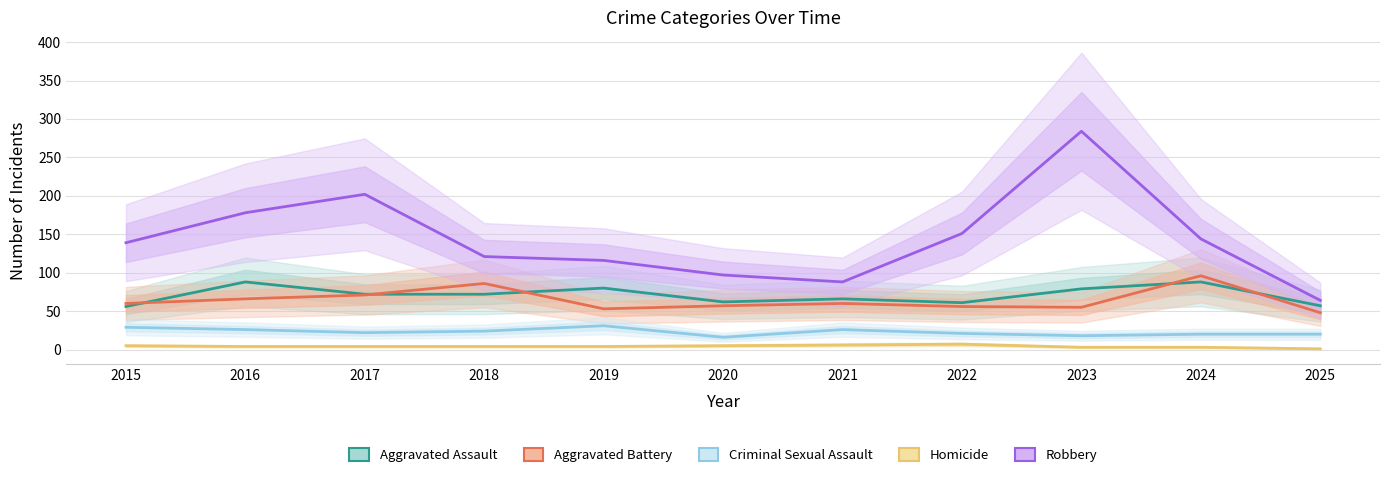

What is the sum of the Criminal Sexual Assault values at 2019 and 2018?

55